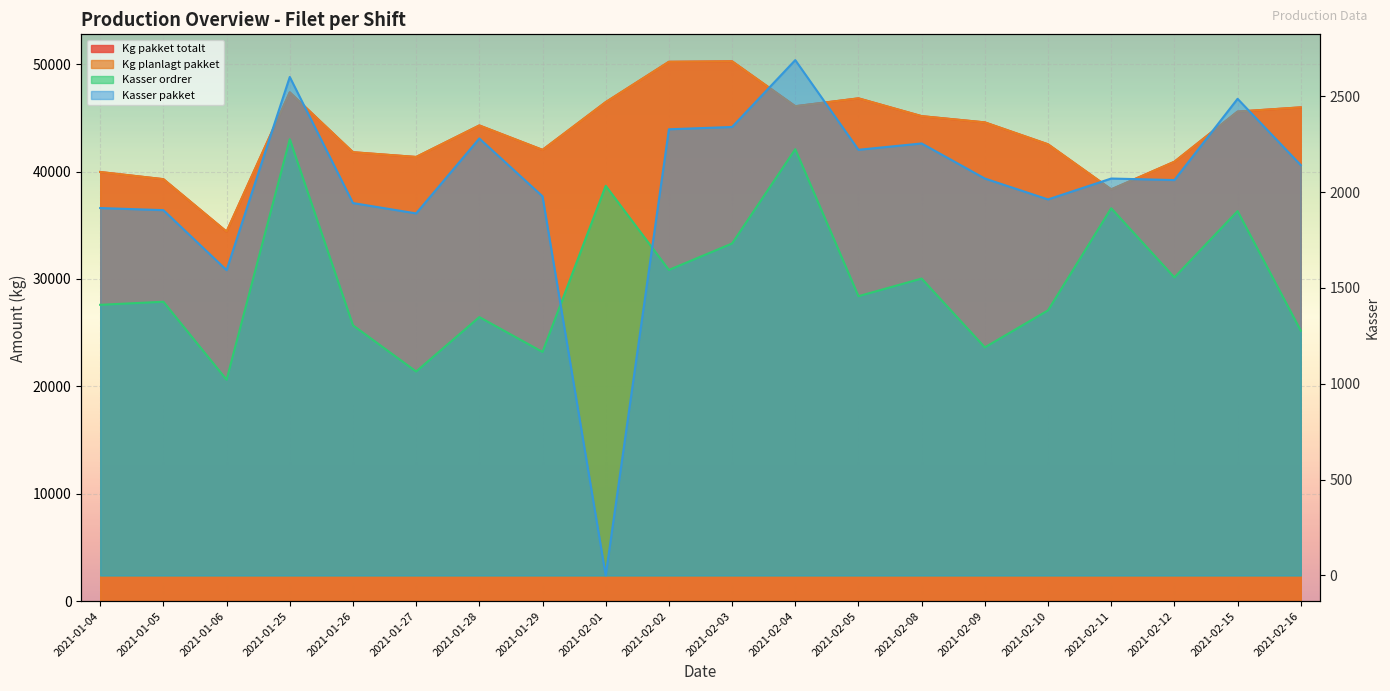

What is the highest value of the Kasser pakket series?

2689.0